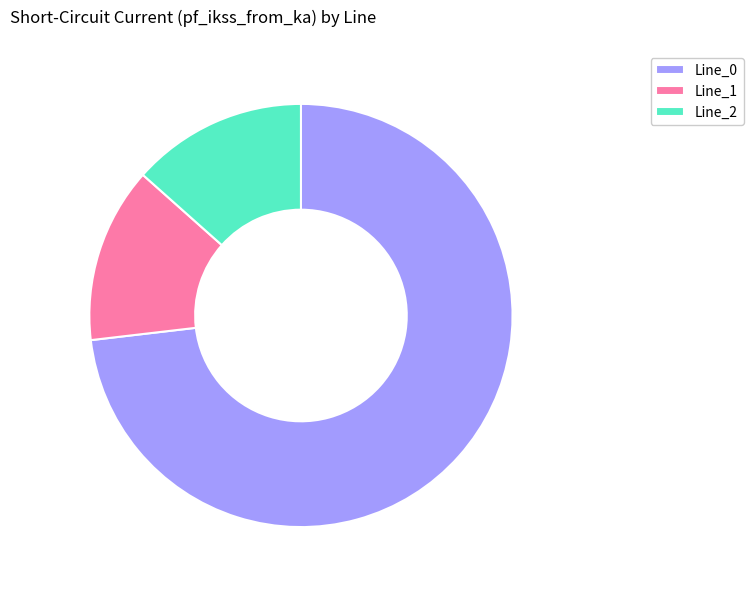

Is it true that Line_1 is 13% of the pie?

True